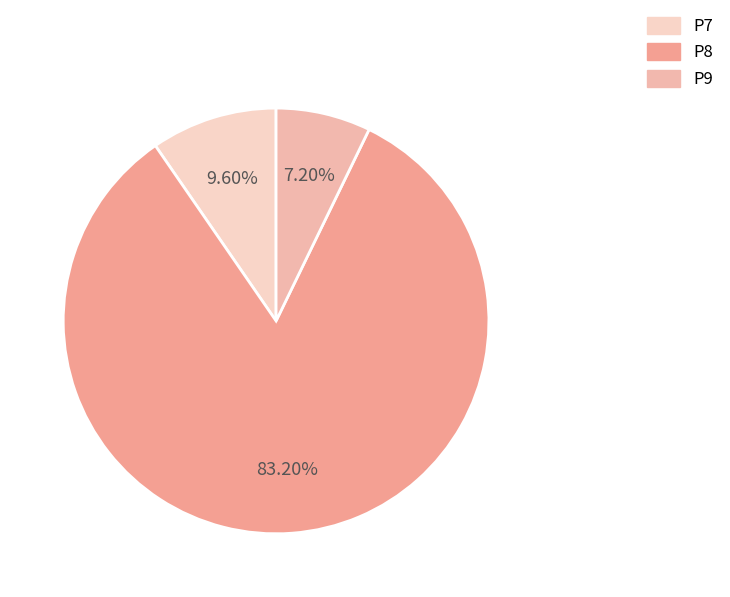

Is P9 the majority of the pie?

No